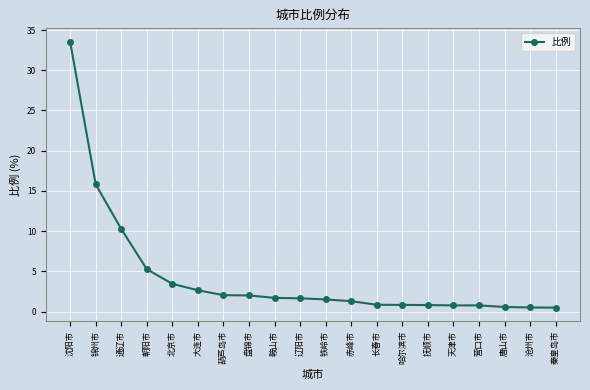

Where is the data nearest to the value 17?

锦州市